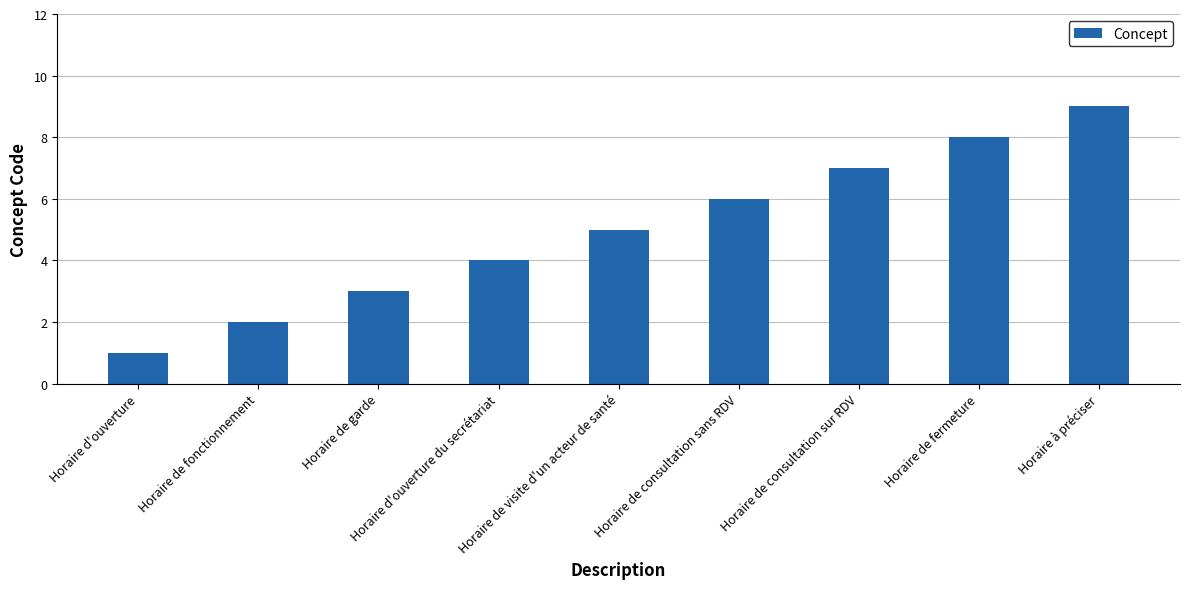

At which category does the chart reach its minimum across all series?

Horaire d'ouverture